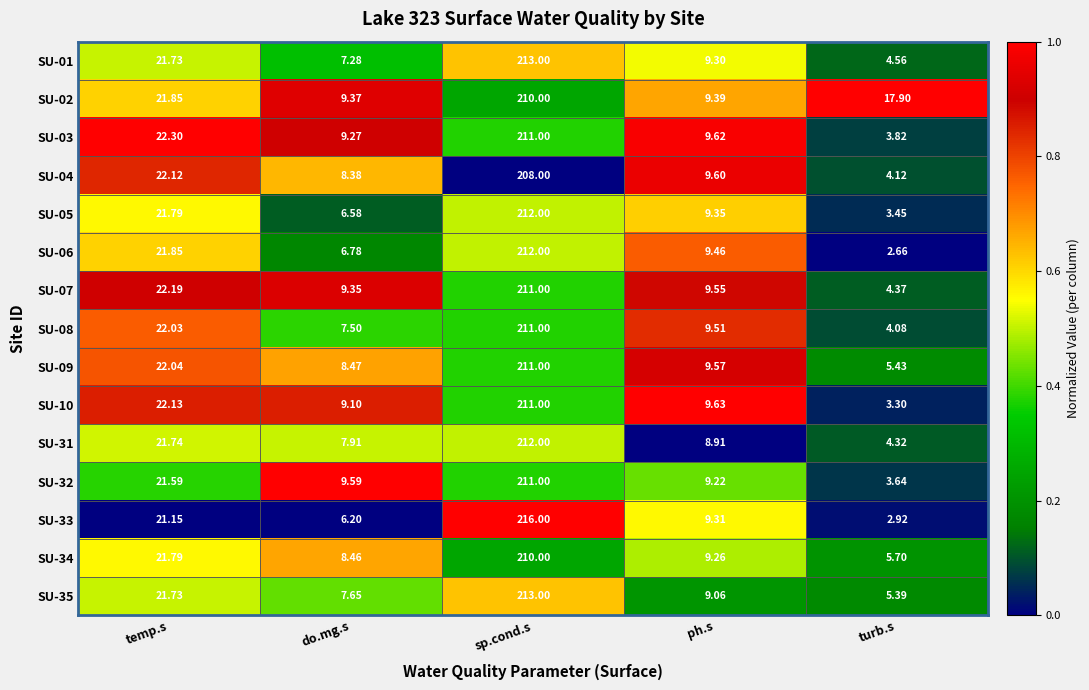

What is the difference between the highest and lowest values at ph.s?

0.7